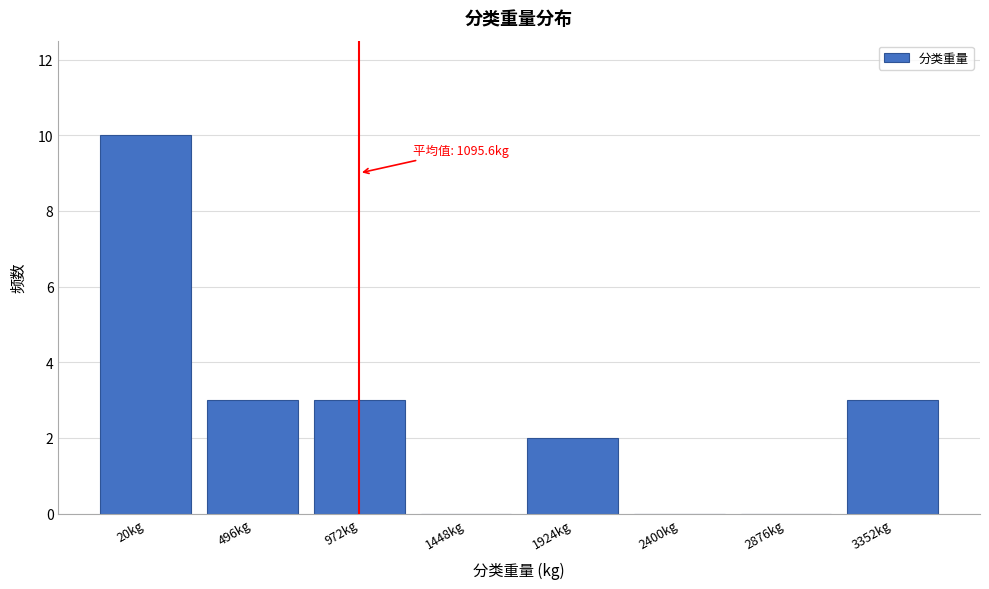

Reading left to right, extract all data points from this chart.

20kg=10	496kg=3	972kg=3	1448kg=0	1924kg=2	2400kg=0	2876kg=0	3352kg=3